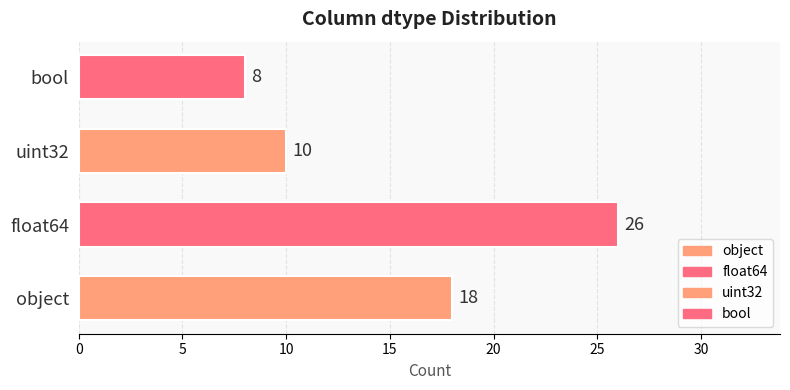

What is the change in value from object to uint32?

-8